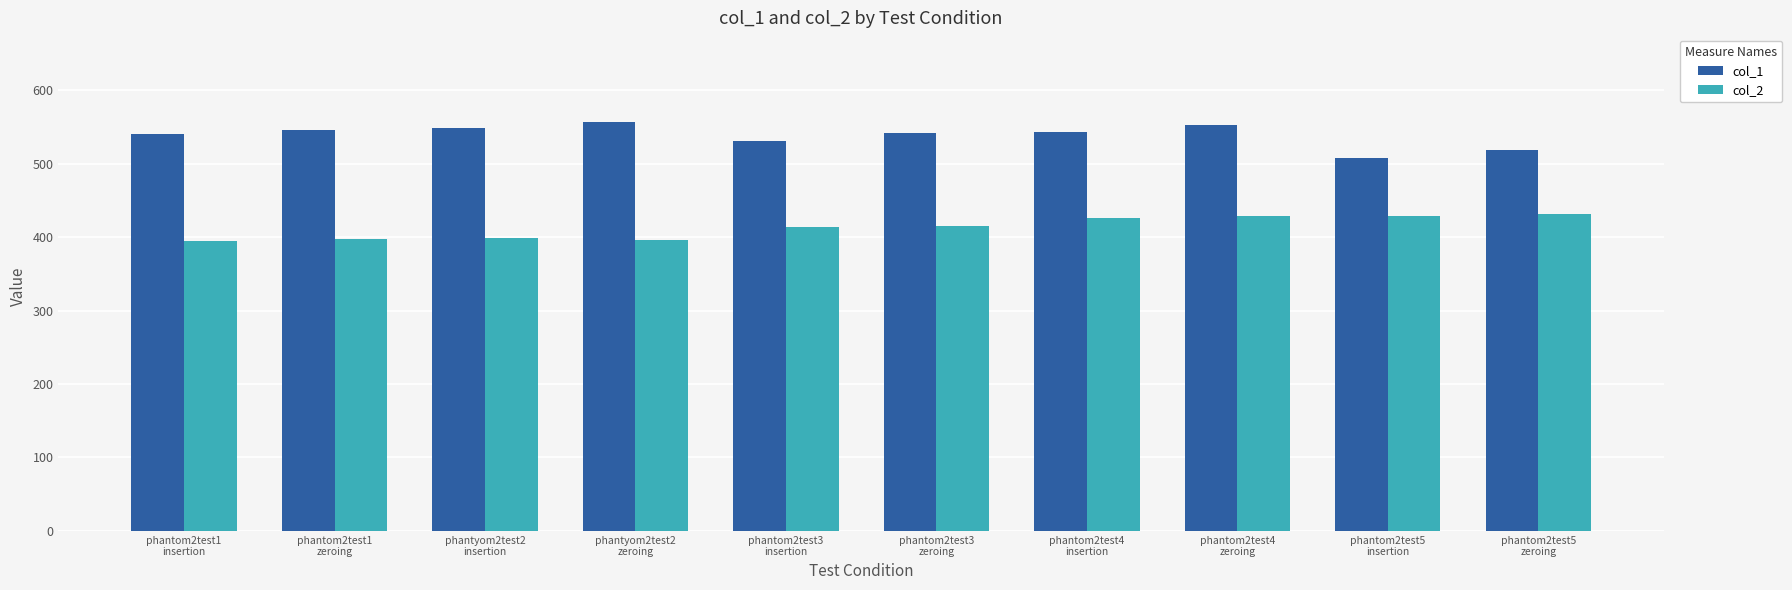

List the series in order of their peak value, highest first.

col_1, col_2